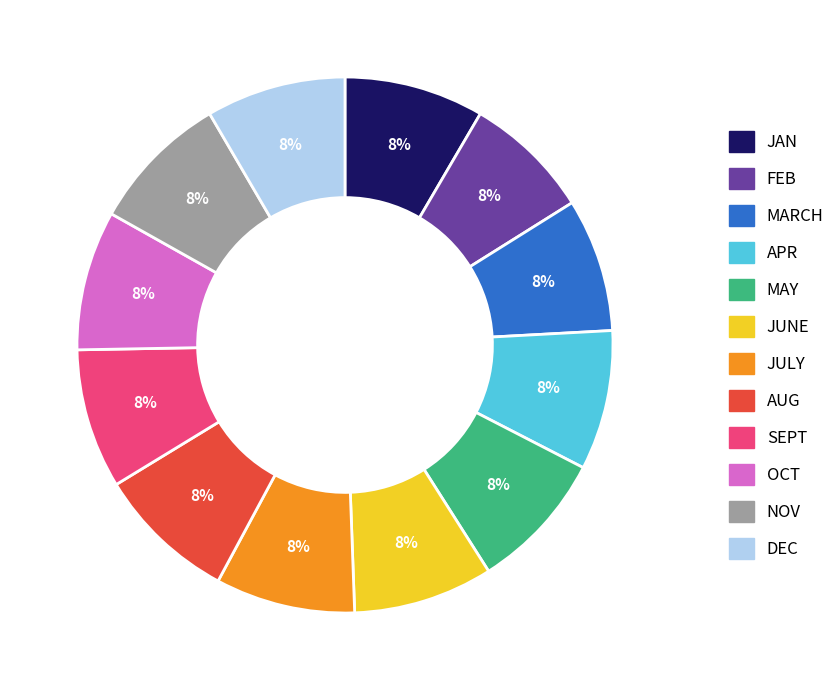

To the nearest percent, what is the average slice percentage?

8%